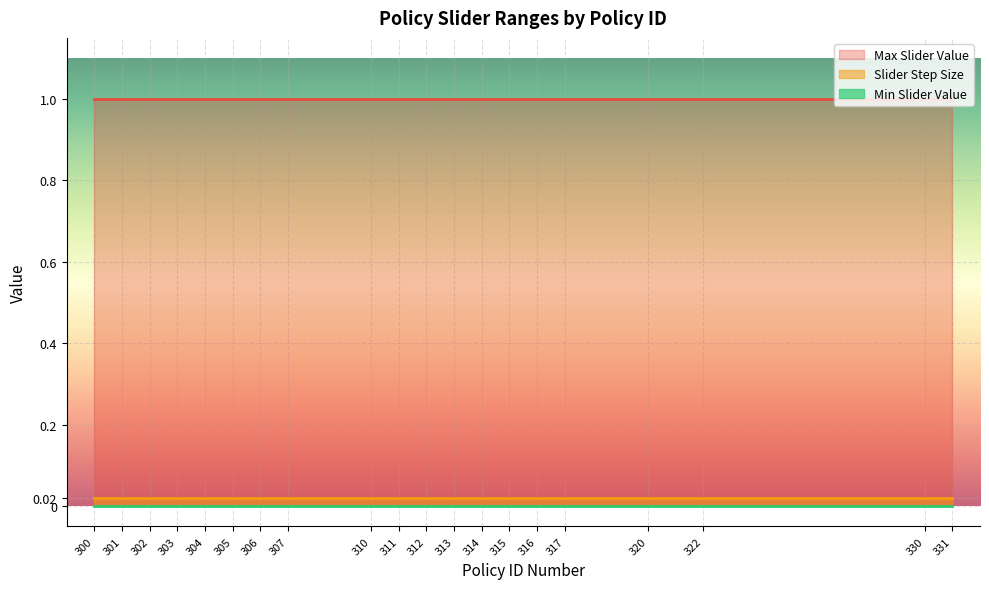

What is the value of the Max Slider Value point at the 14th from the left?

1.0